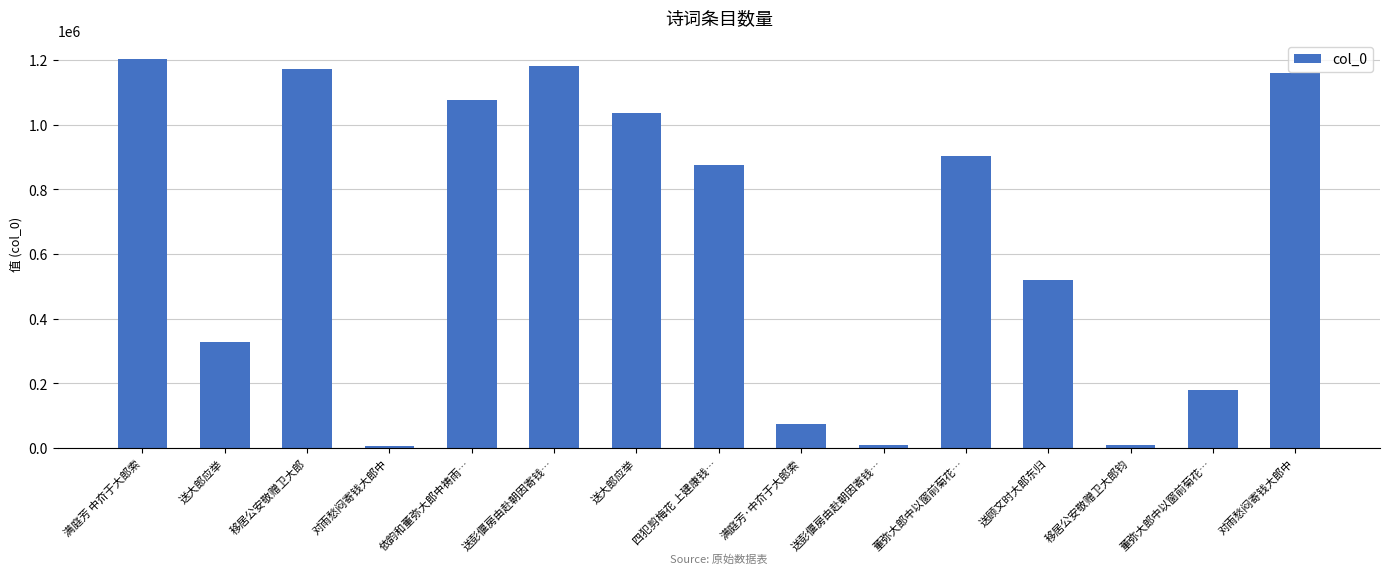

How many bars are there in total?

15